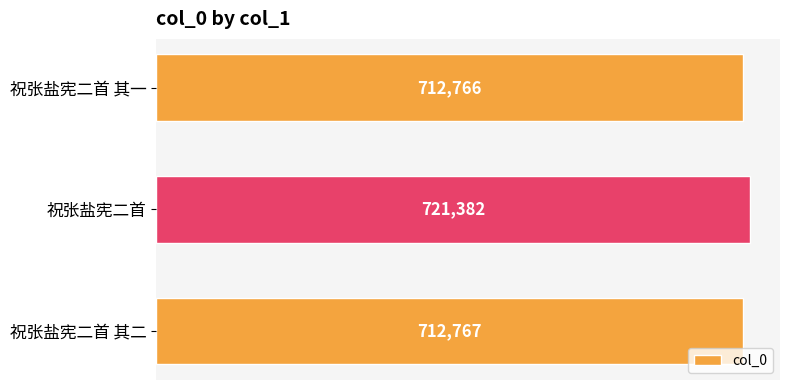

What is the difference between the values at 祝张盐宪二首 and 祝张盐宪二首 其一?

8616